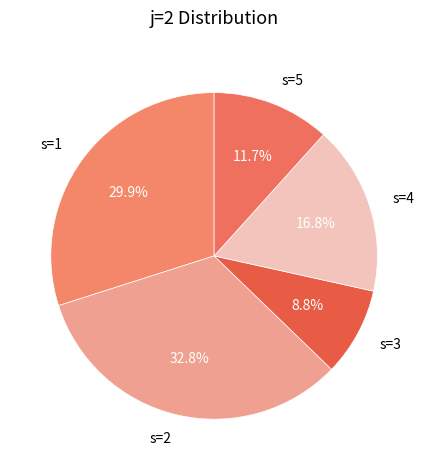

Which has a higher value, s=4 or s=3?

s=4